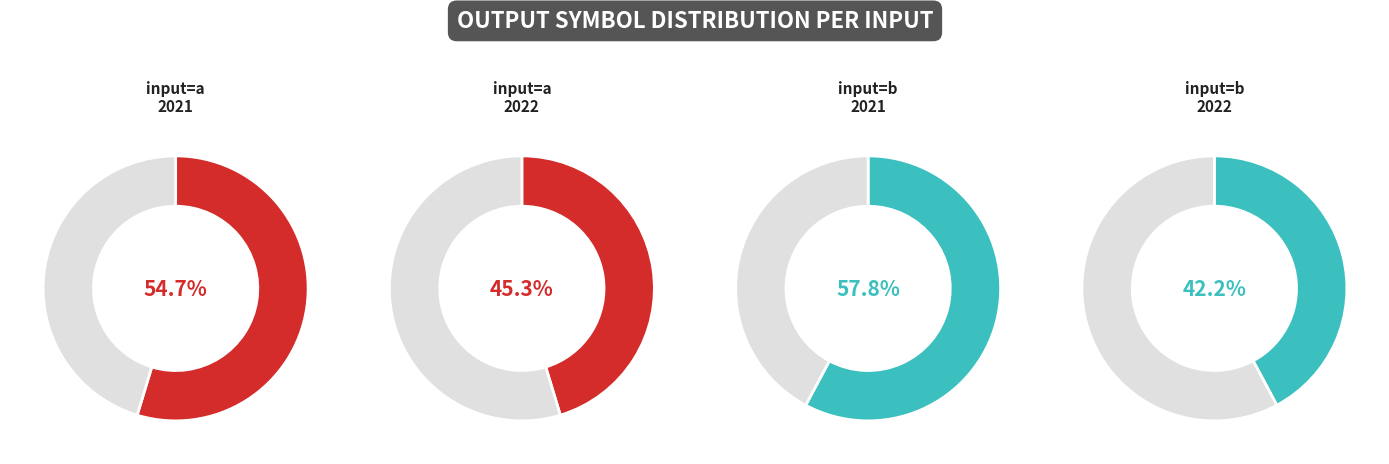

How many segments does this pie chart have?

2